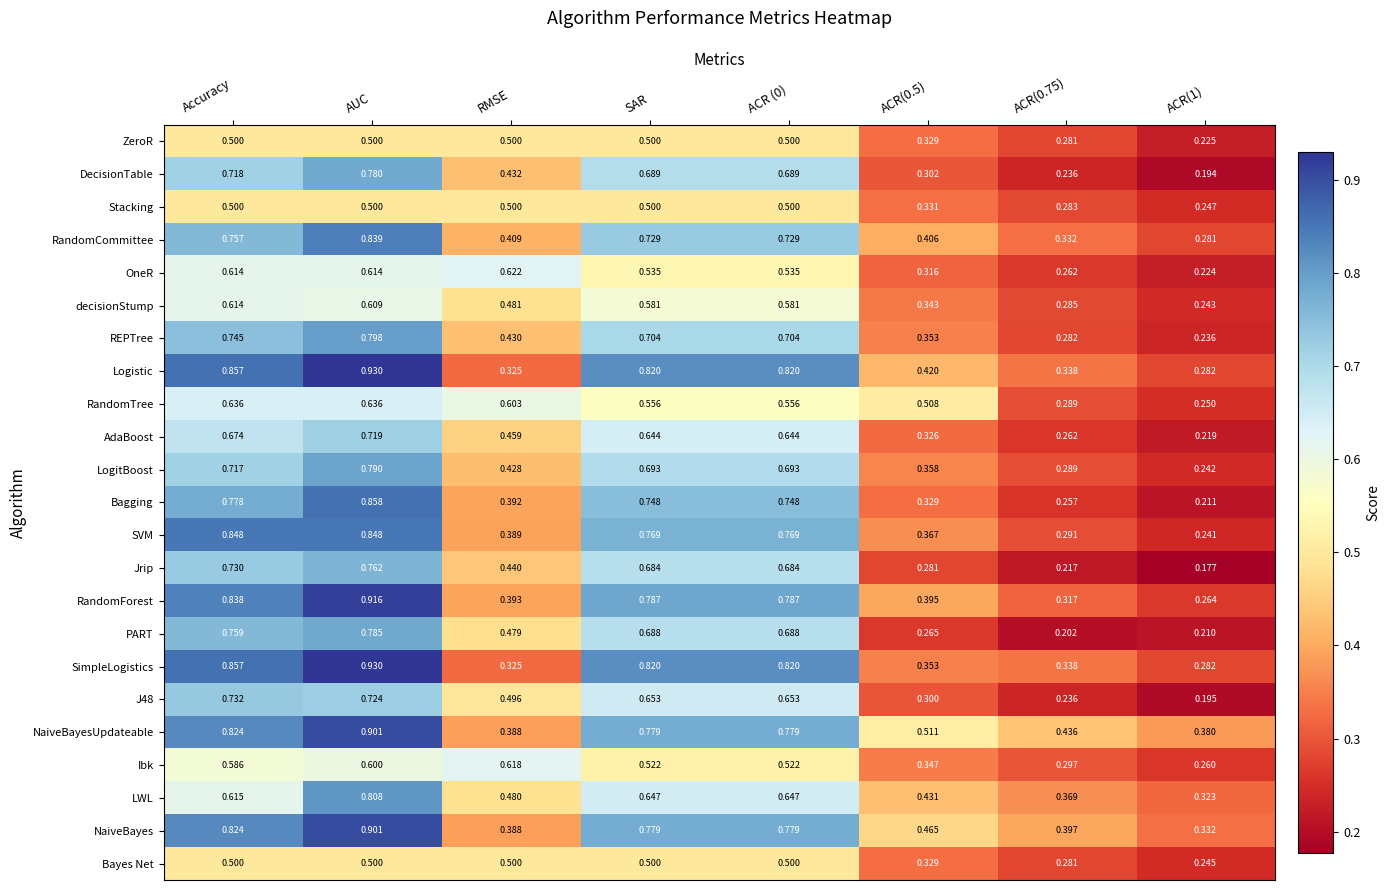

At which category does the chart reach its peak across all series?

AUC